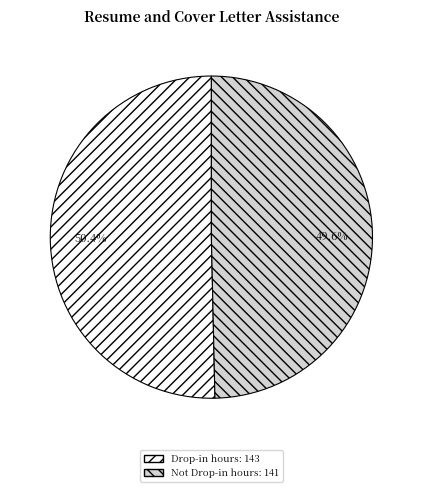

Approximately how many times larger is the value at Drop-in hours compared to Not Drop-in hours?

1.0